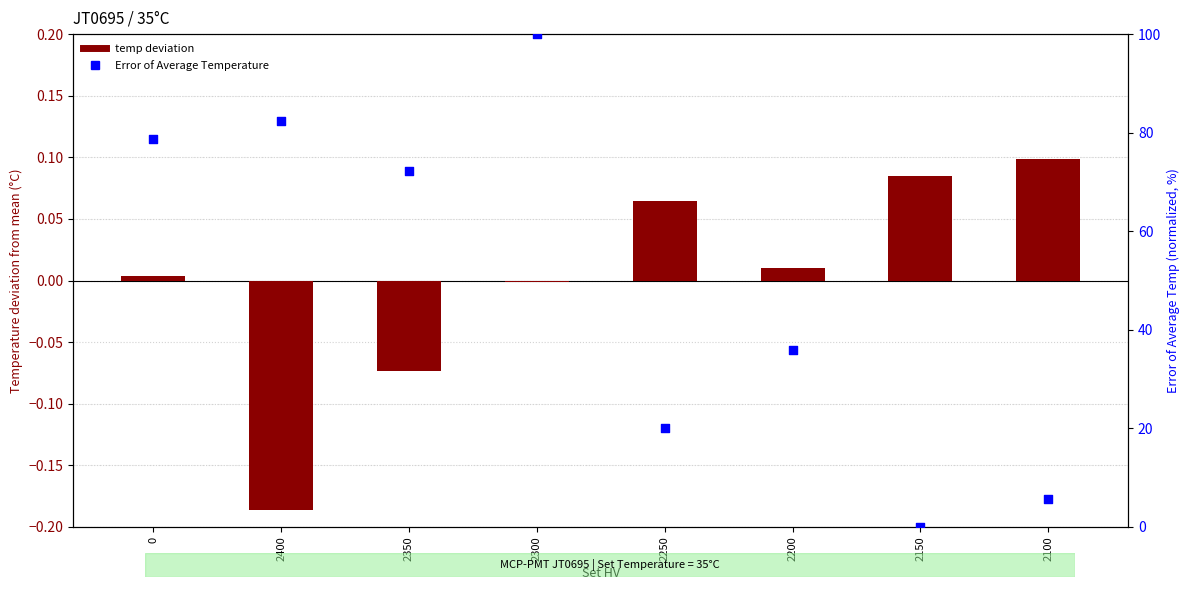

Which series has the largest total across all categories?

Error of Average Temperature